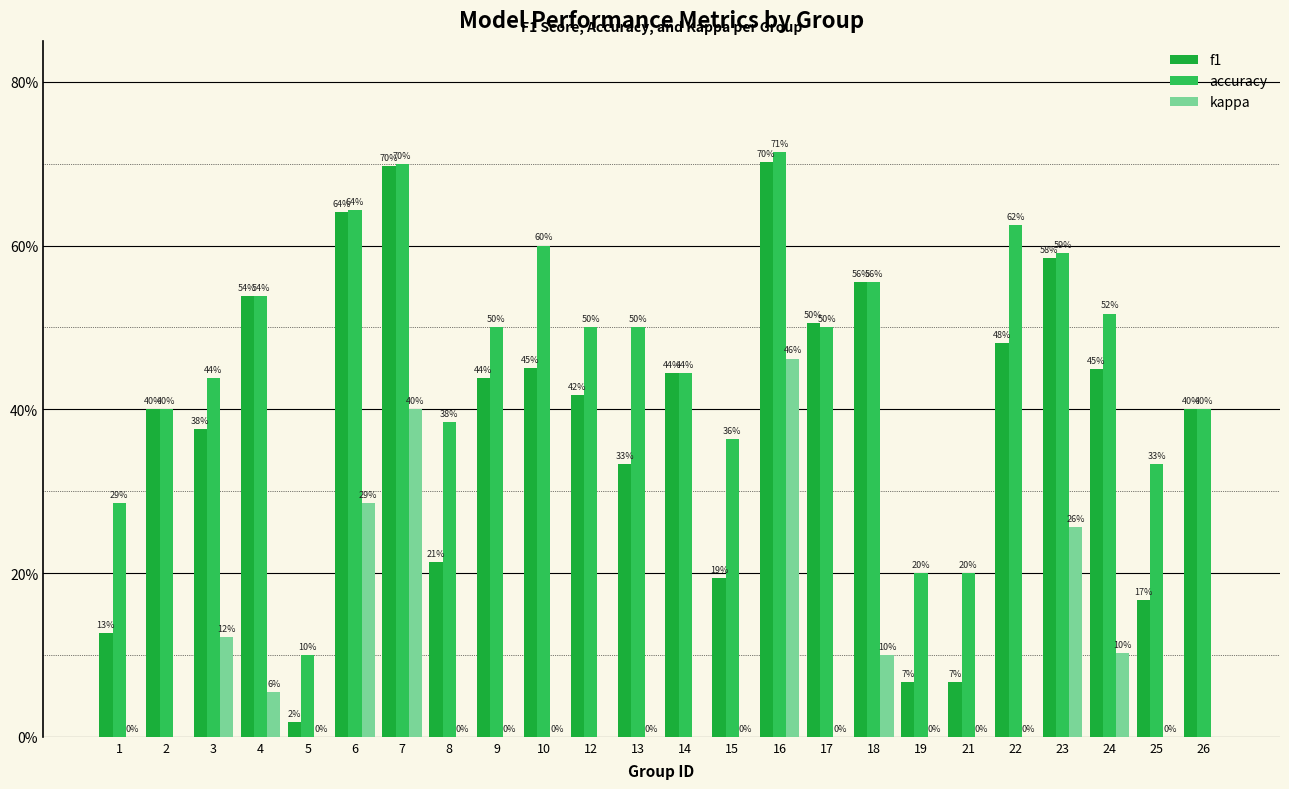

Between 25 and 5, which is larger?

25